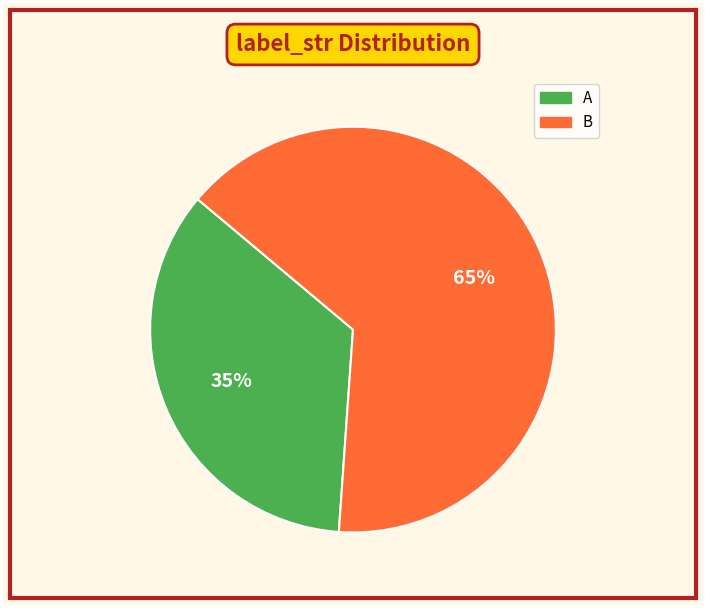

What percentage is the B slice, to the nearest percent?

65%